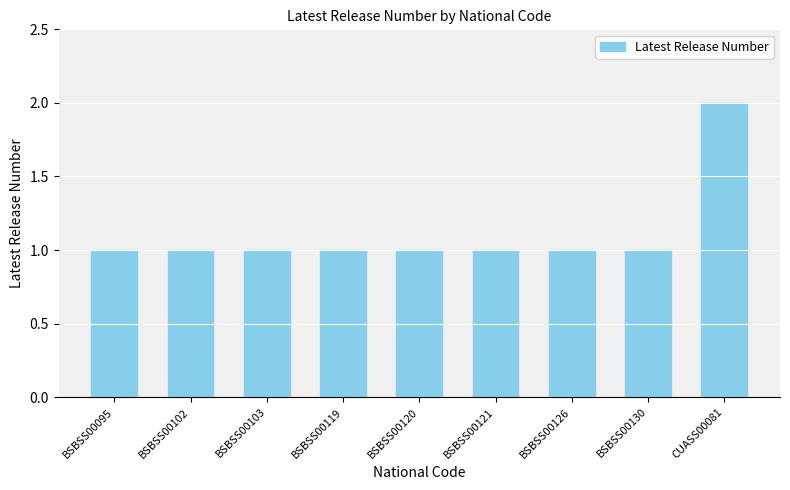

Count the values in the range 1 to 2.

9